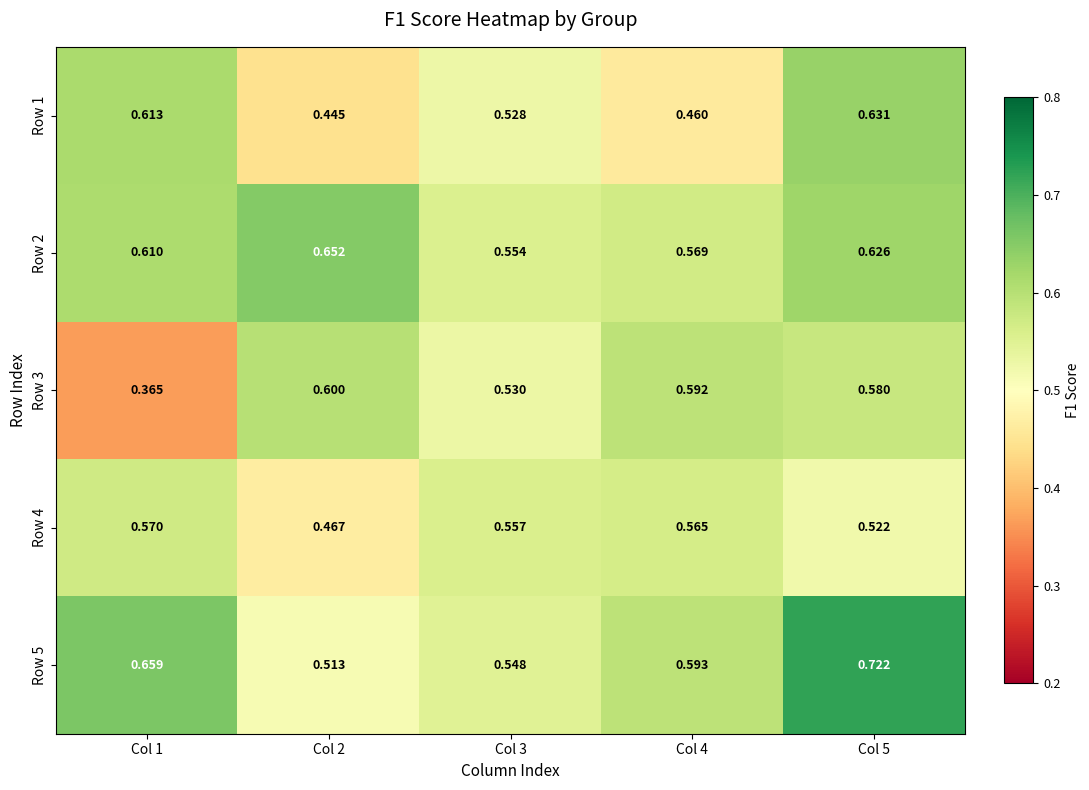

What is the total value across all series at Col 2?

2.7